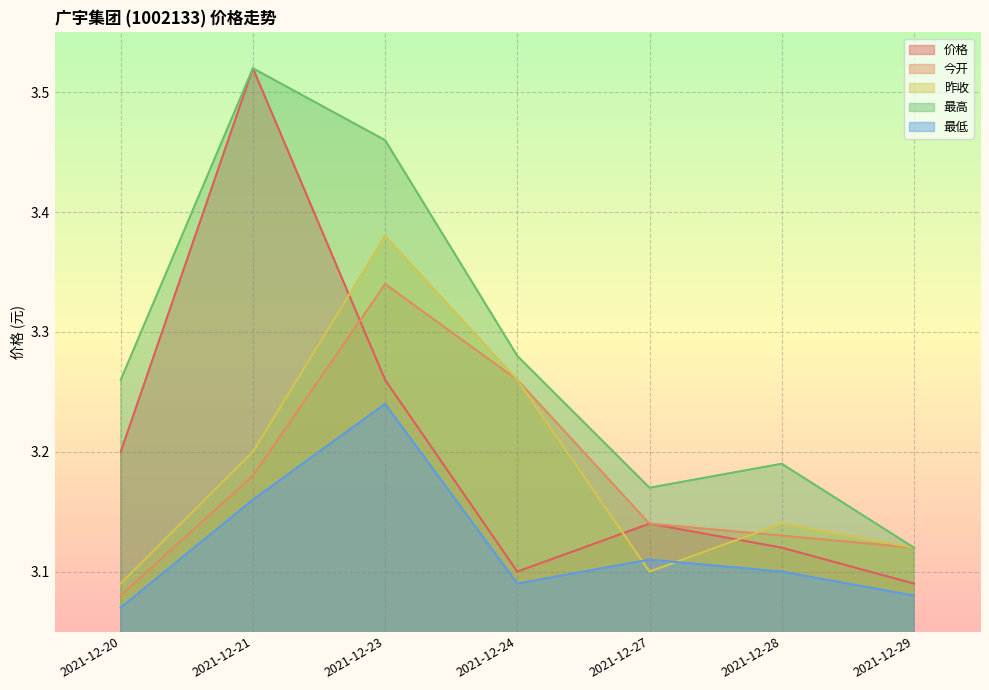

How many times do 昨收 and 最低 cross each other?

2